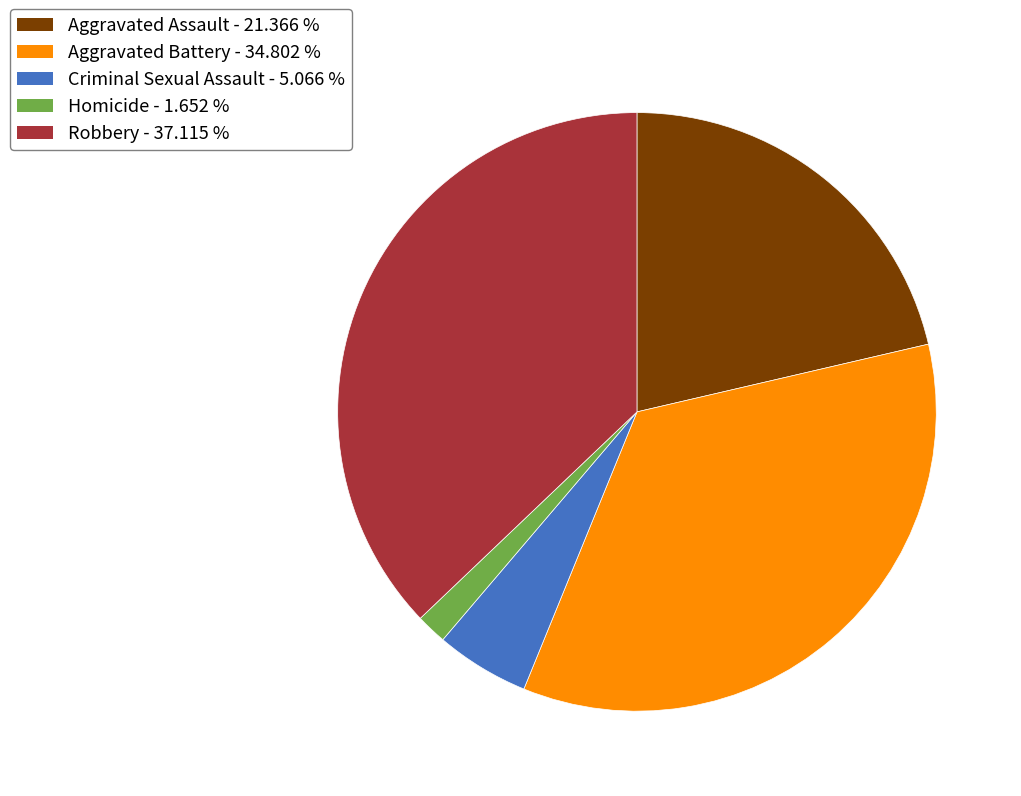

Rank the categories by value from lowest to highest.

Homicide, Criminal Sexual Assault, Aggravated Assault, Aggravated Battery, Robbery